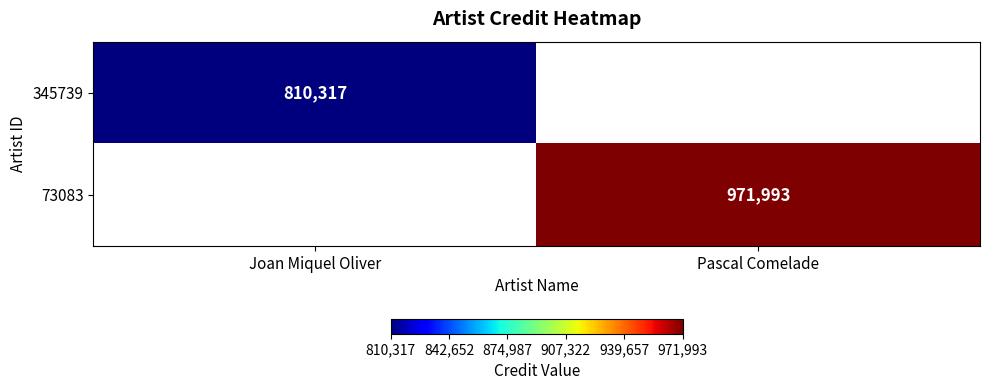

Is it true that 73083 equals 971993 at Pascal Comelade?

True